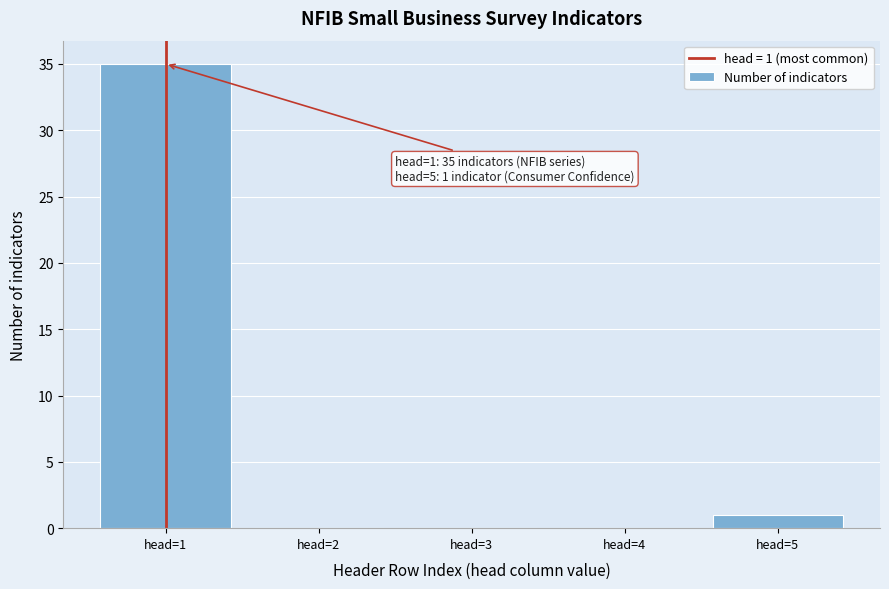

Which range on the x-axis has the tallest bar?

0.5 to 1.5